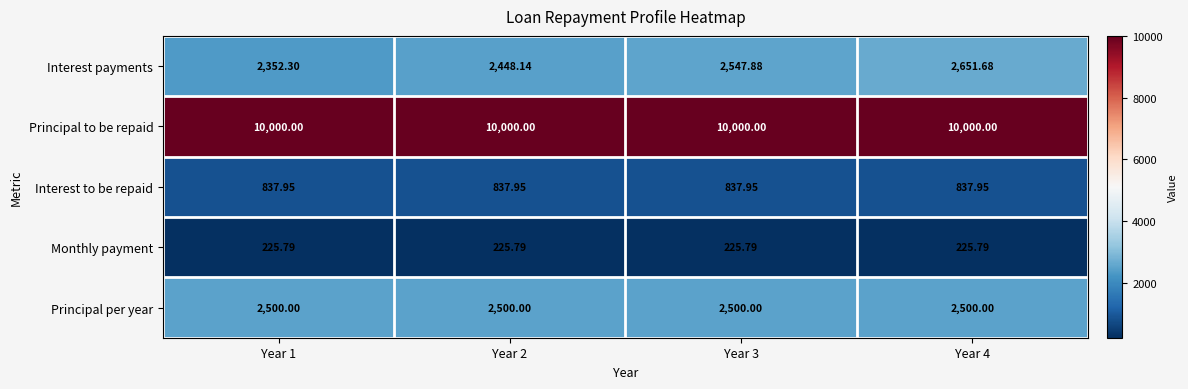

List the series in order of their peak value, highest first.

Principal to be repaid, Interest payments, Principal per year, Interest to be repaid, Monthly payment